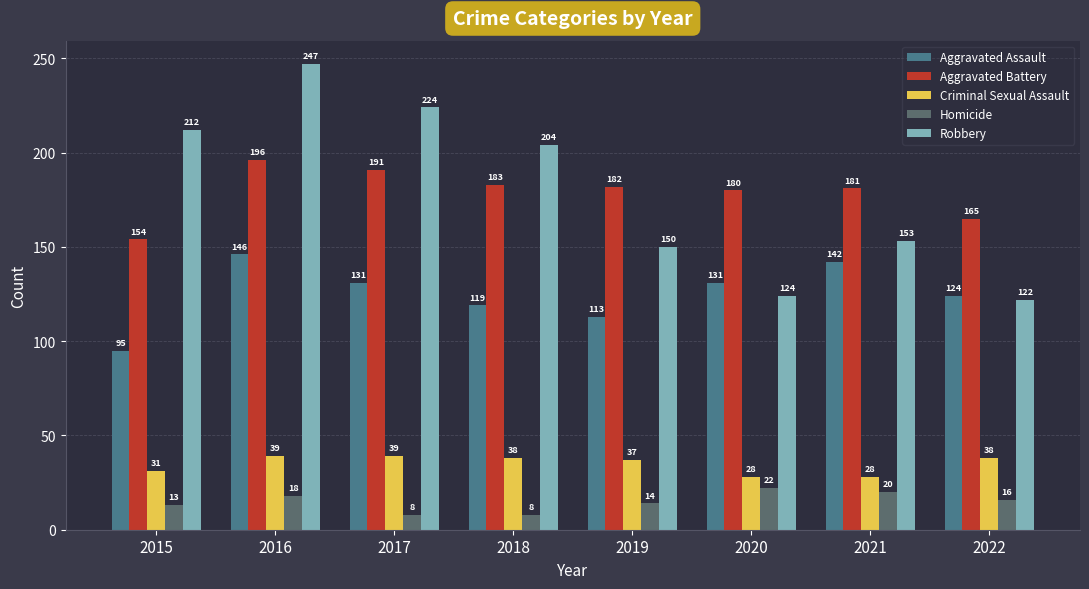

Read the Homicide value at 2021, to the nearest 10.

20